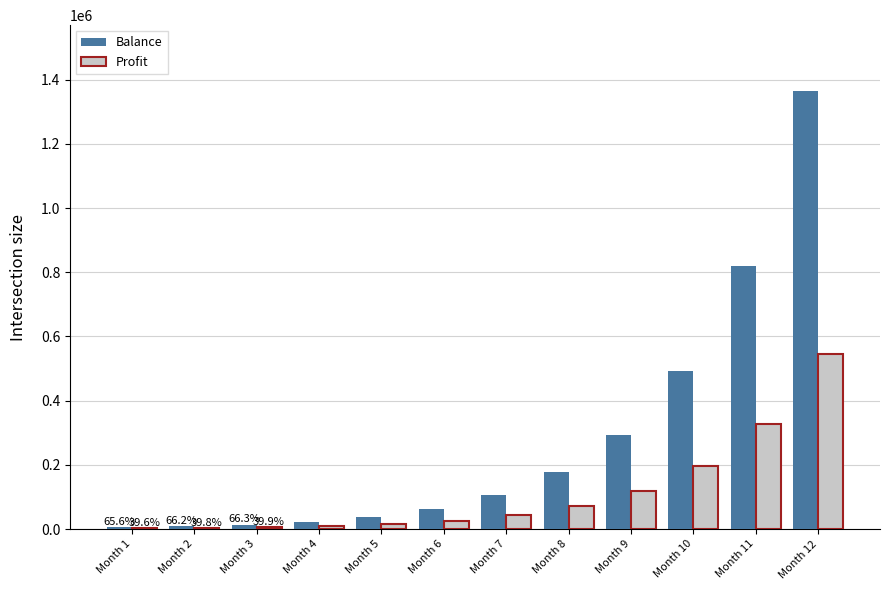

Which series changed the most between Month 8 and Month 11?

Balance